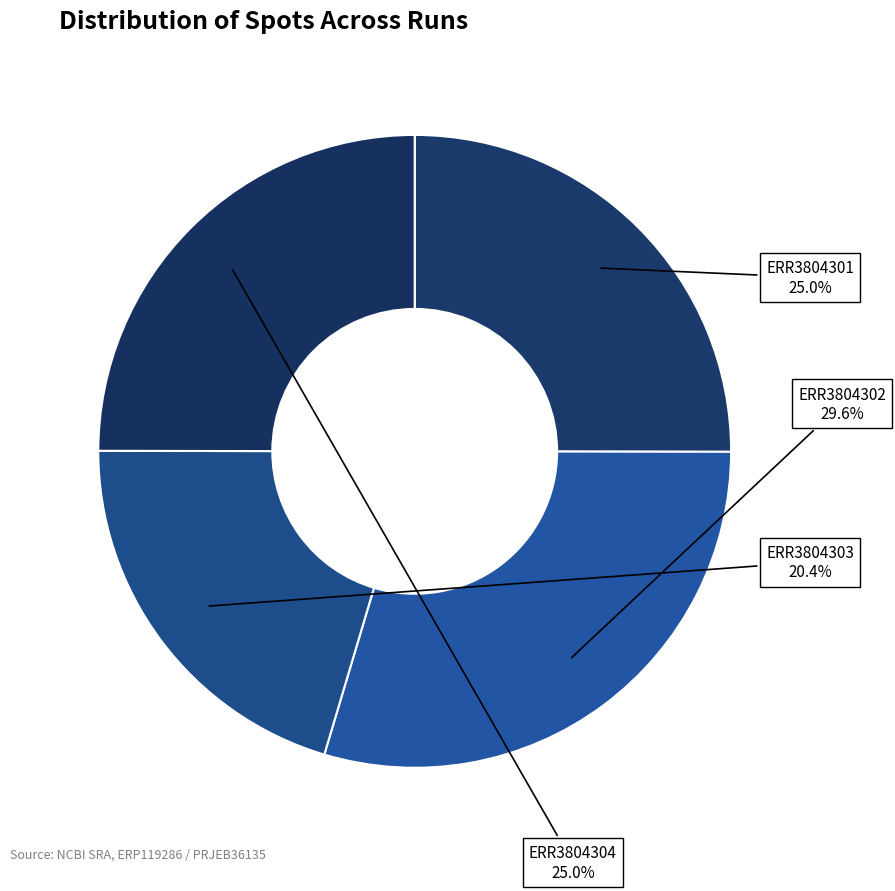

Does any single category account for the majority?

No